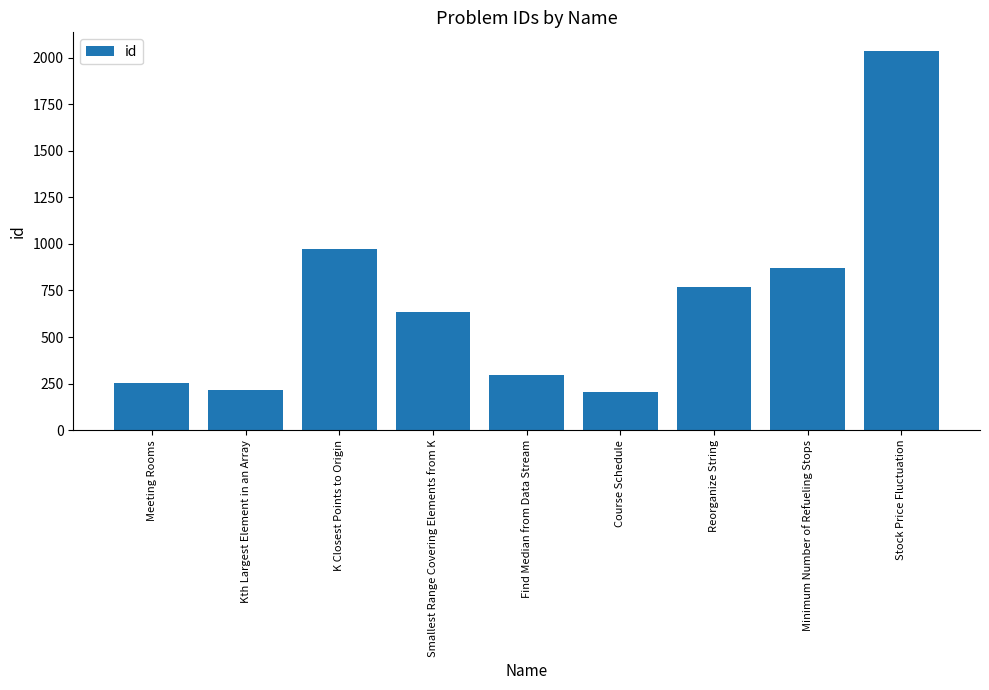

What is the sum of all values?

6246